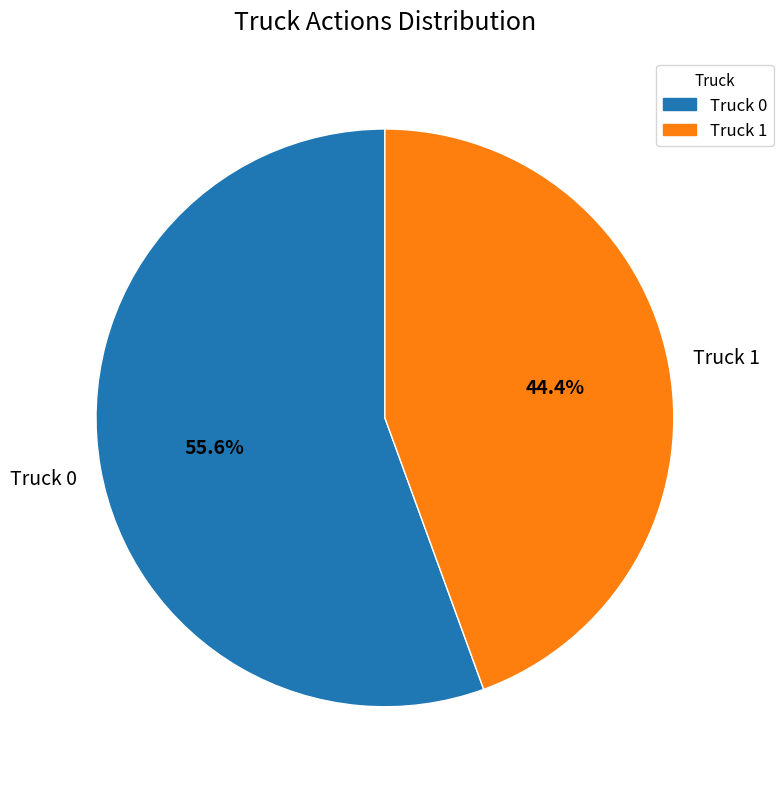

To the nearest percent, what portion does Truck 0 represent?

56%